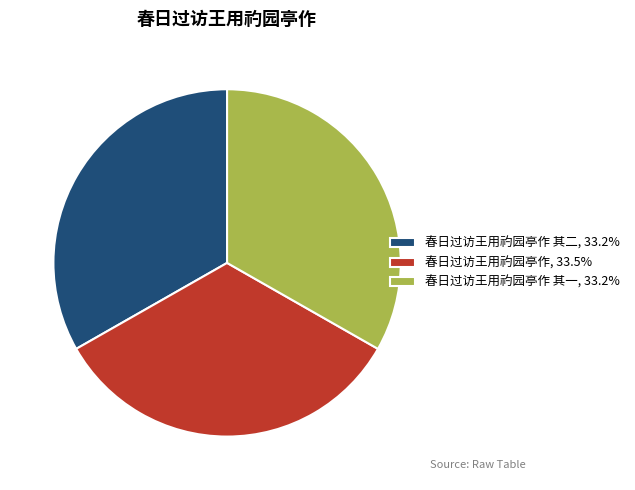

Approximately how many times larger is the value at 春日过访王用礿园亭作 其二, 33.2% compared to 春日过访王用礿园亭作, 33.5%?

1.0